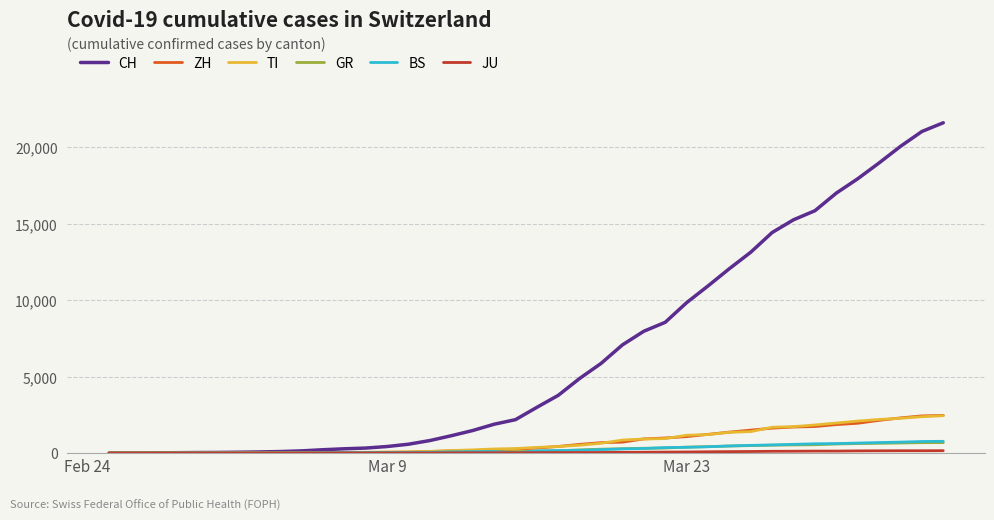

What is the average value of the CH series?

6475